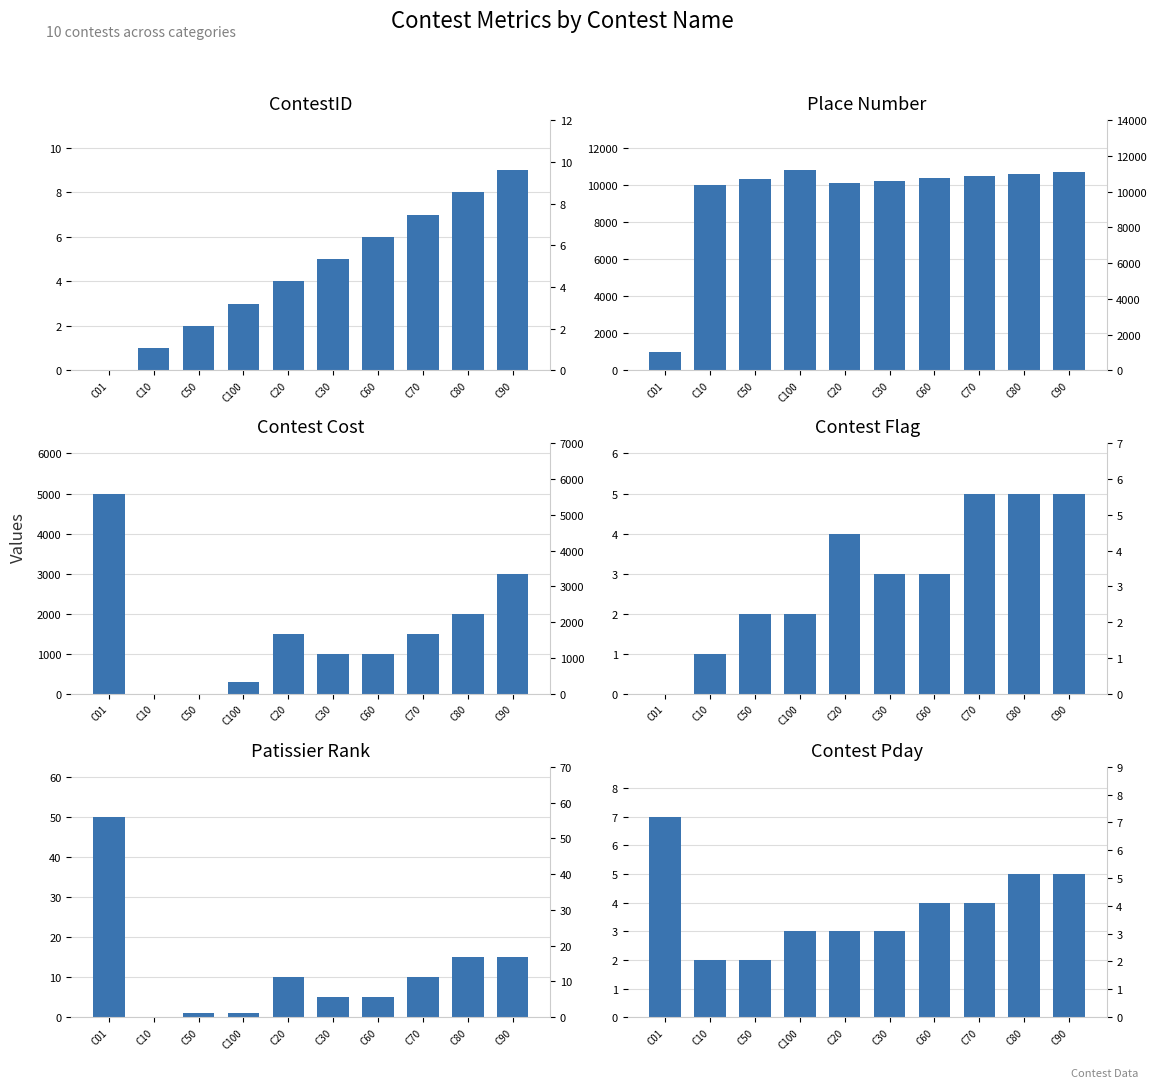

The Contest_cost series shows 3000 at C90. True or false?

True